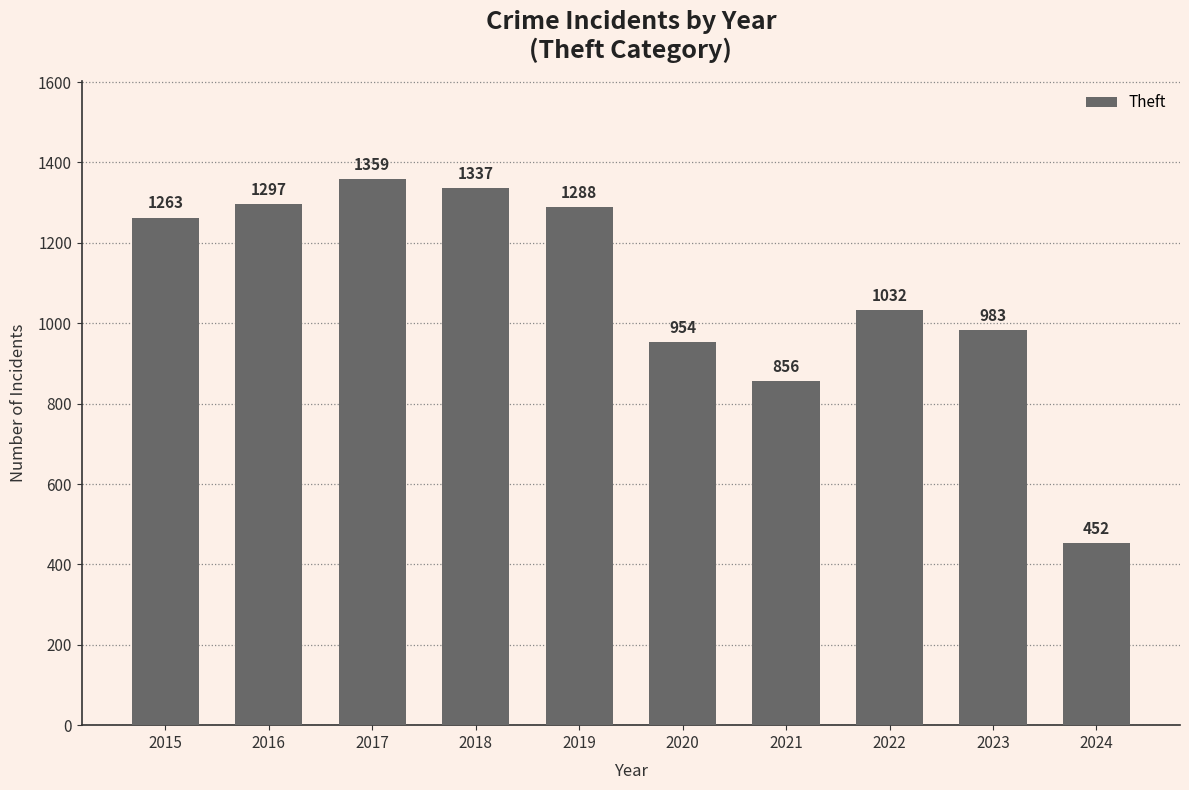

Which has a higher value, 2018 or 2015?

2018